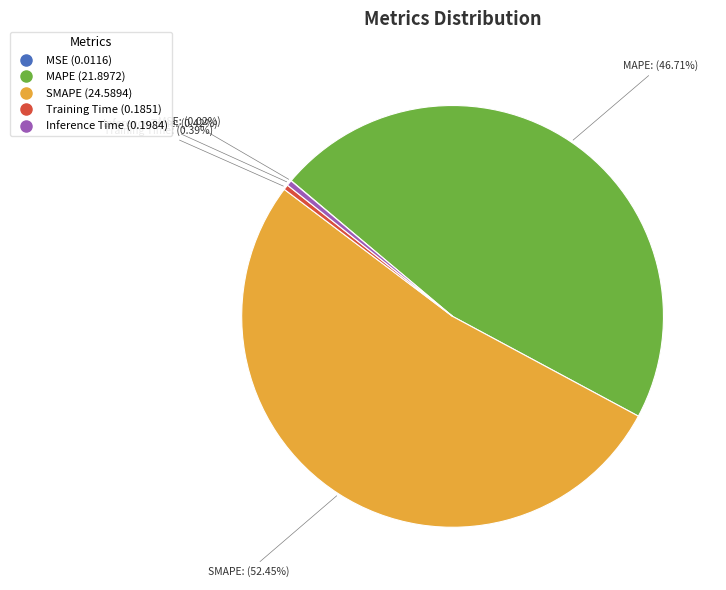

What percentage do MAPE and SMAPE together represent?

99.2%